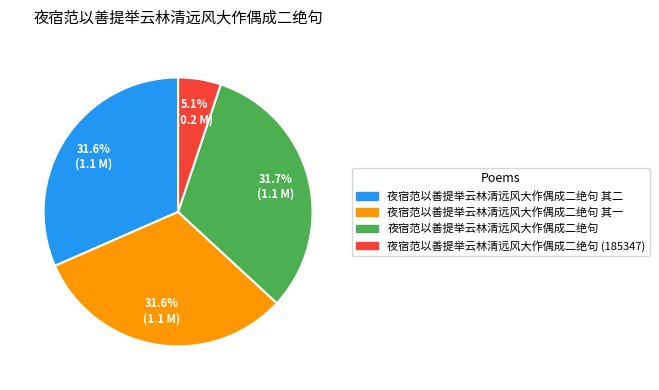

Does any single category account for the majority?

No